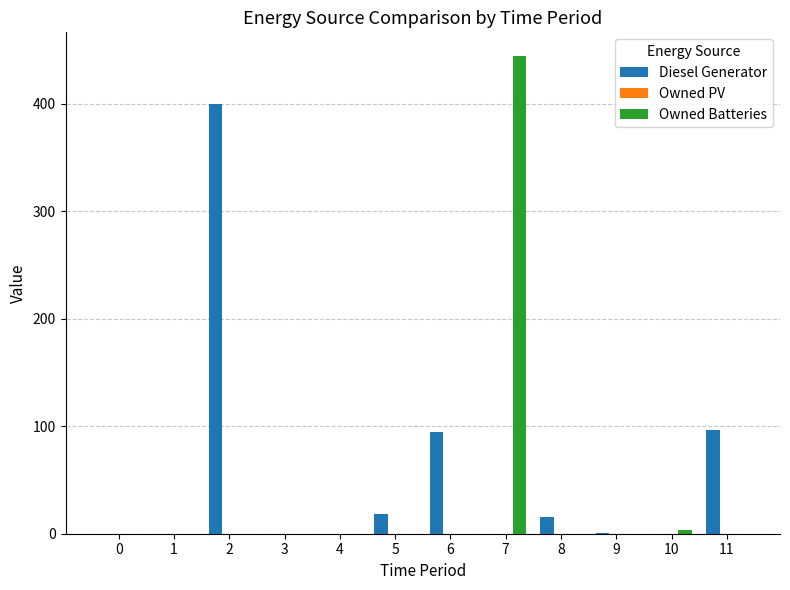

Are the bars horizontal?

No